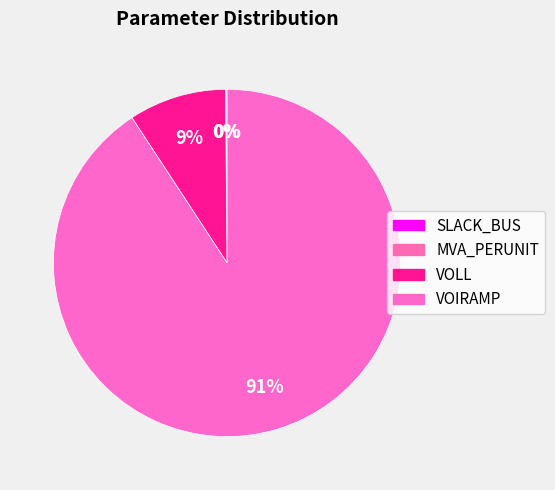

Which has a higher value, VOLL or SLACK_BUS?

VOLL